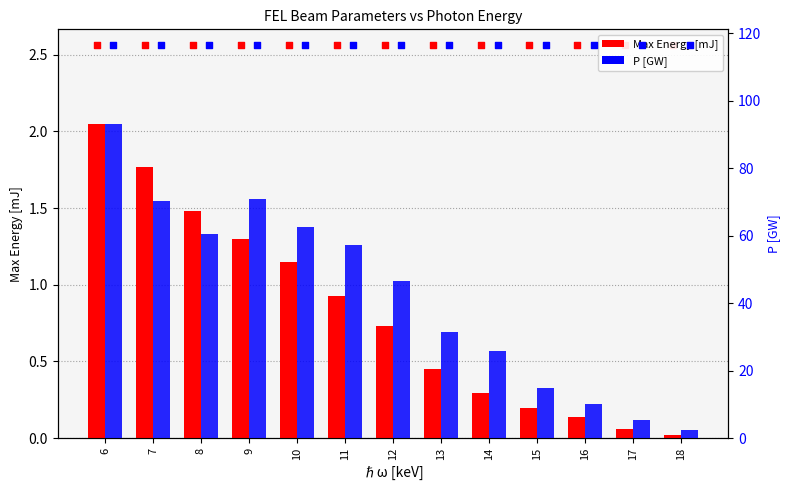

Which series reaches the maximum Y coordinate?

P [GW]